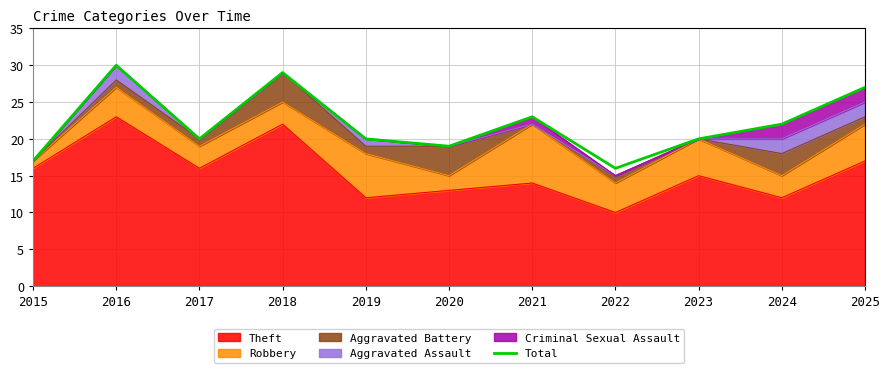

At which category does the chart reach its peak across all series?

2016